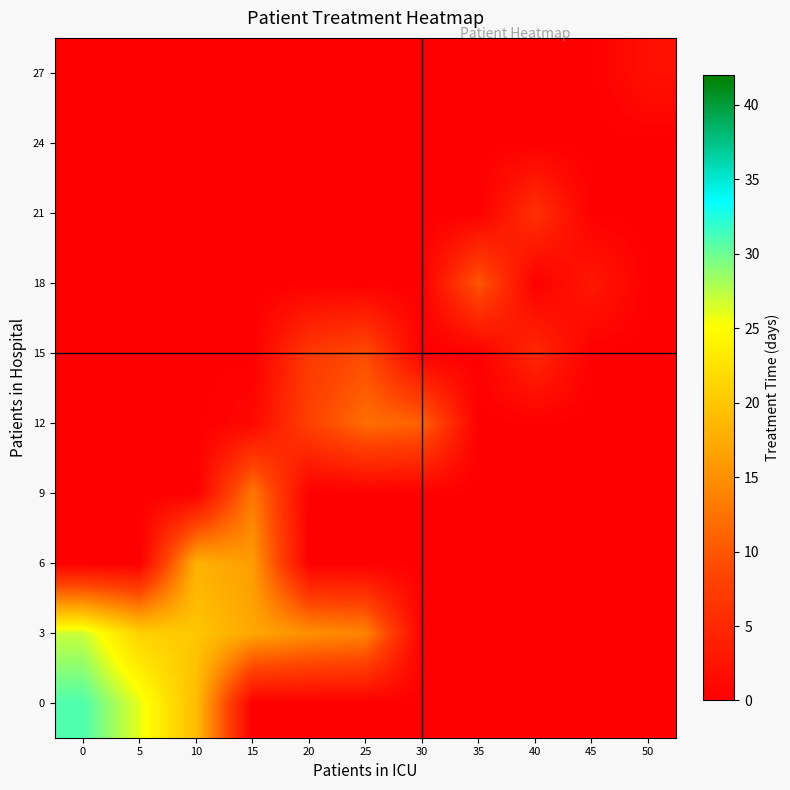

What is the difference between the highest and lowest values at 50?

2